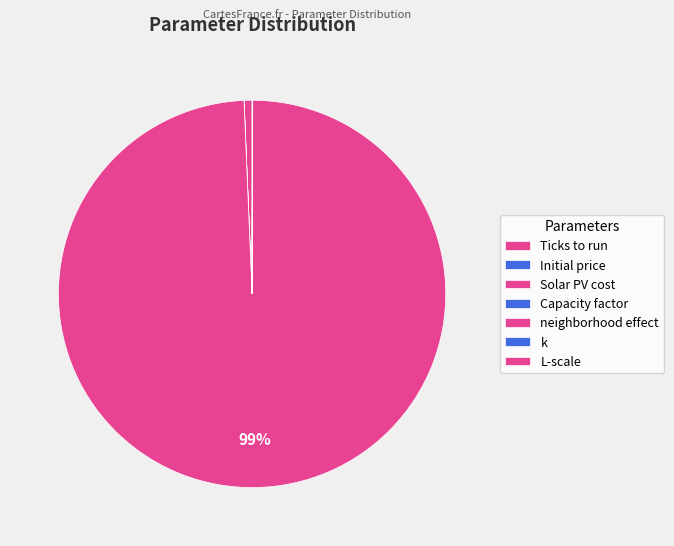

Does any single category account for the majority?

Yes